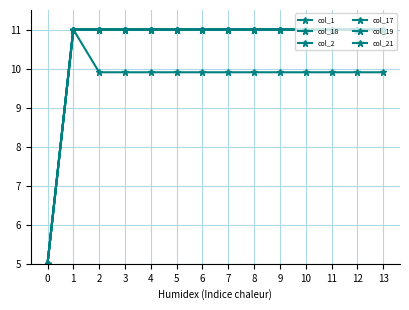

Is this an area chart (filled region under the line)?

No